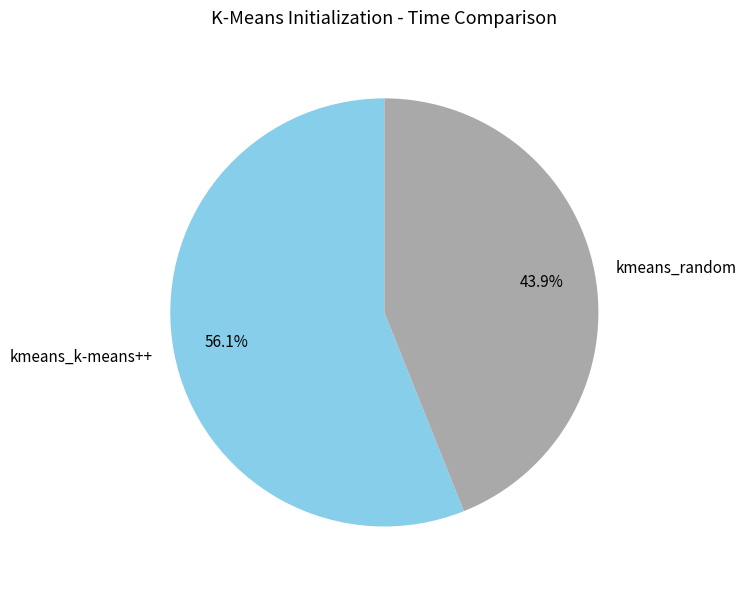

Combined, do kmeans_k-means++ and kmeans_random account for over 50%?

Yes